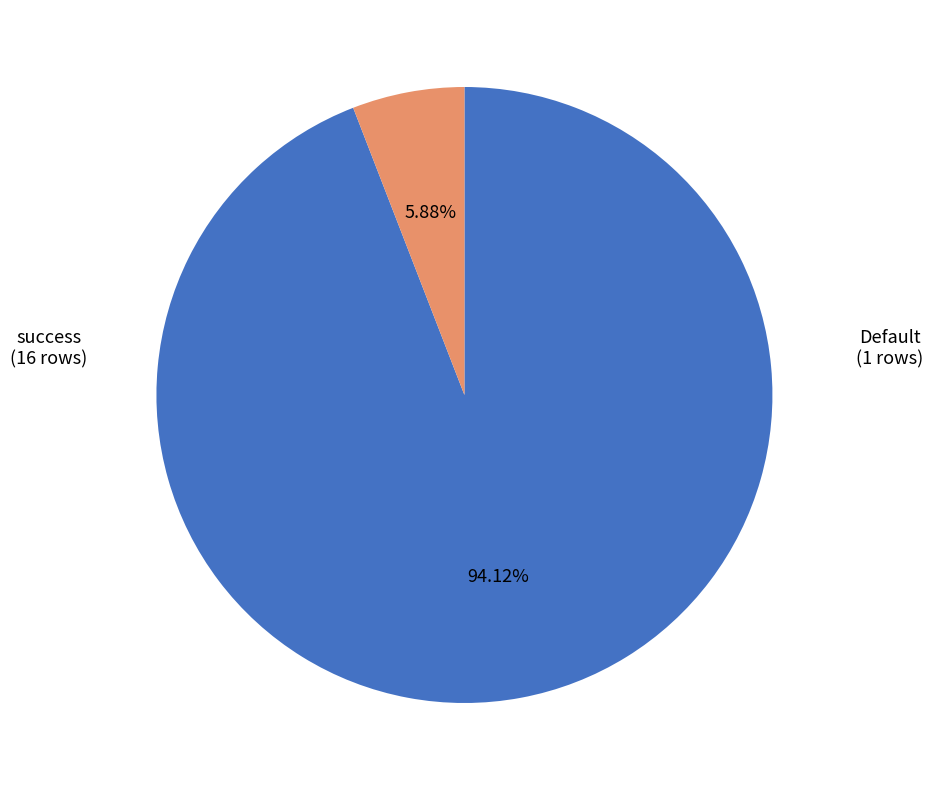

Is there a majority slice in this chart?

Yes